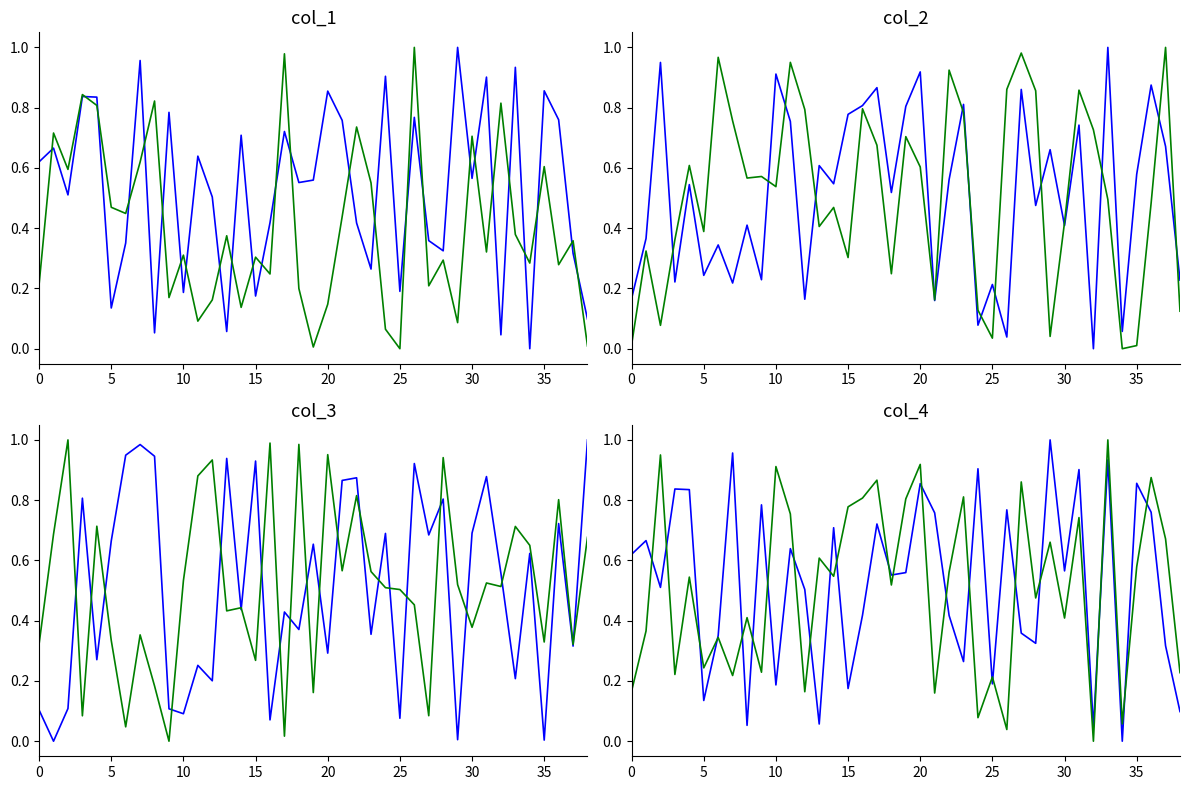

What is the greatest value displayed?

1.0